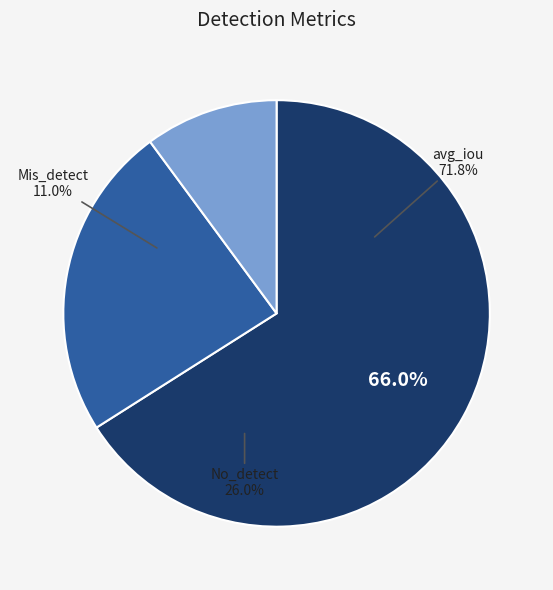

How many segments does this pie chart have?

3